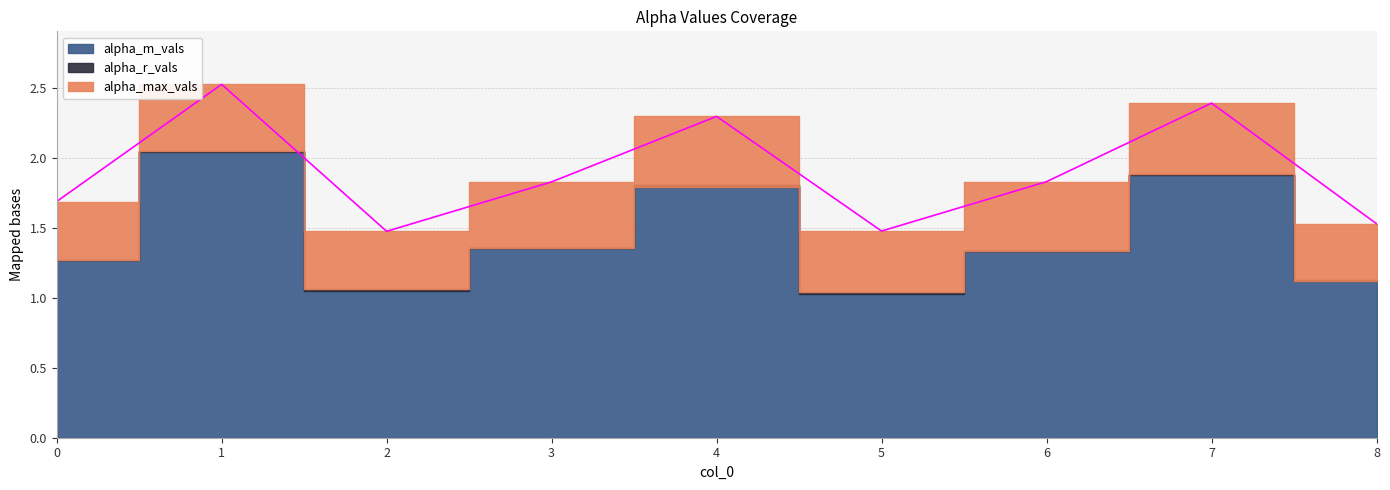

At how many categories does at least one series exceed 1?

9